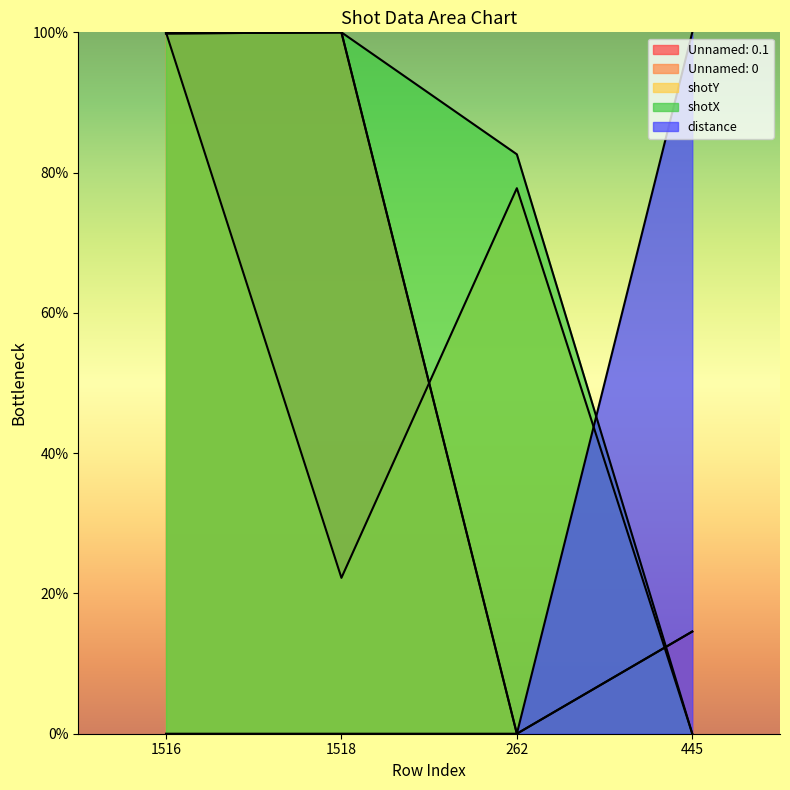

Where is the first local maximum for Unnamed: 0.1?

1518